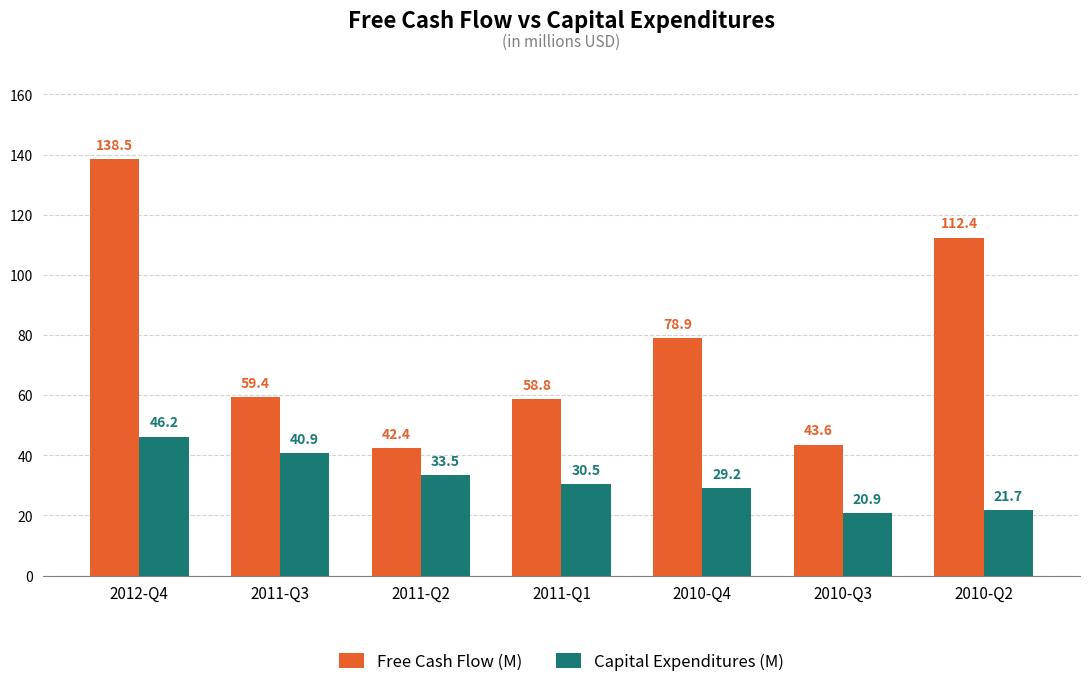

Which series has the largest total across all categories?

Free Cash Flow (M)